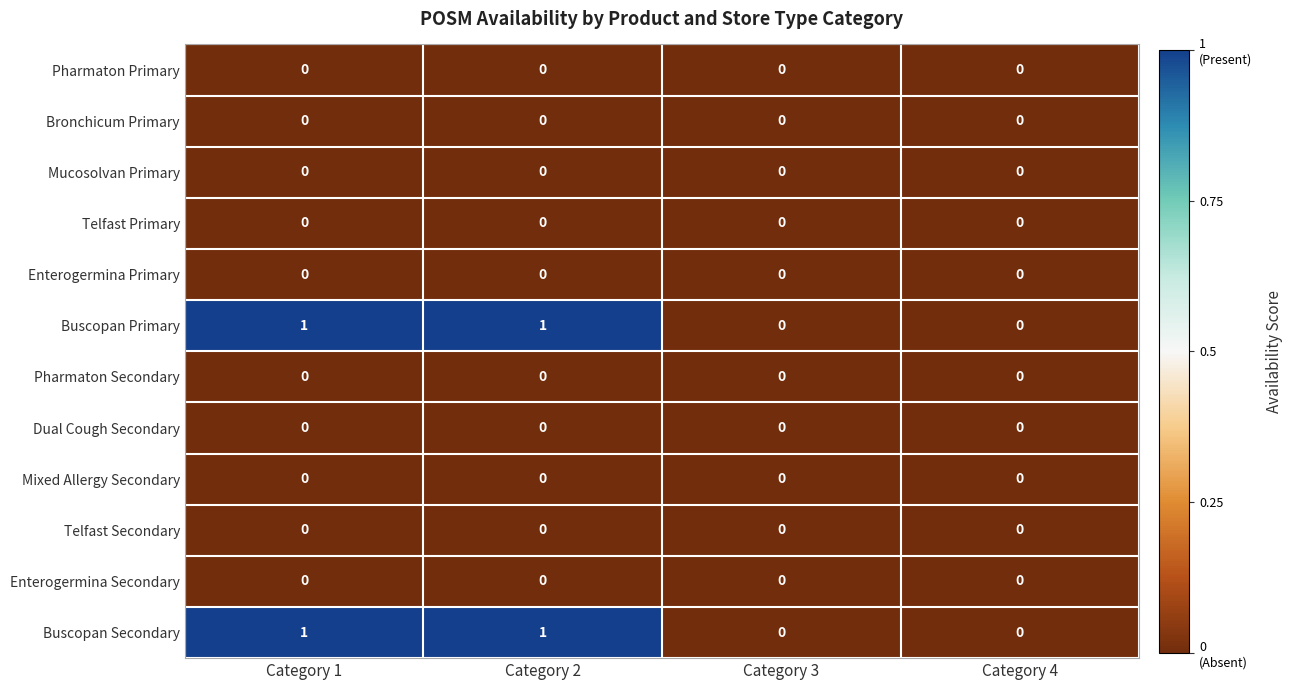

Is it true that Telfast Secondary equals 0 at Category 1?

True